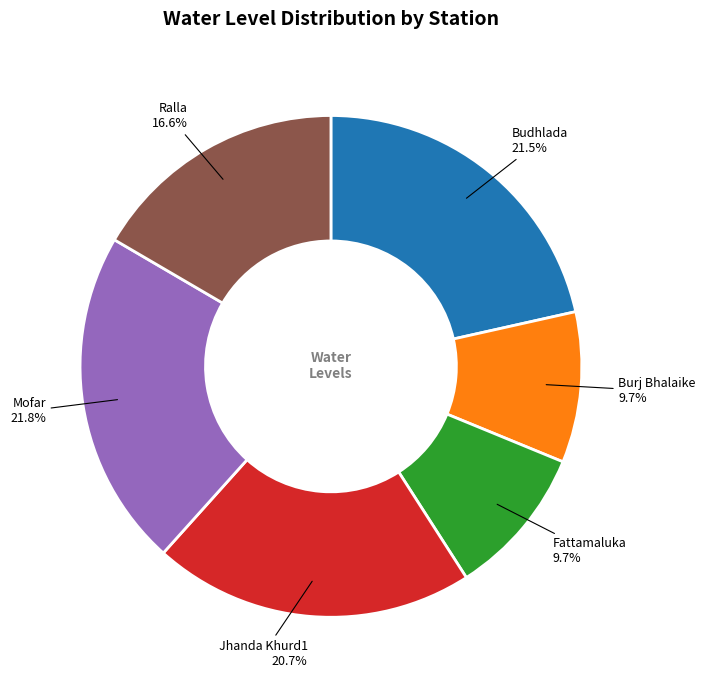

Is there a majority slice in this chart?

No